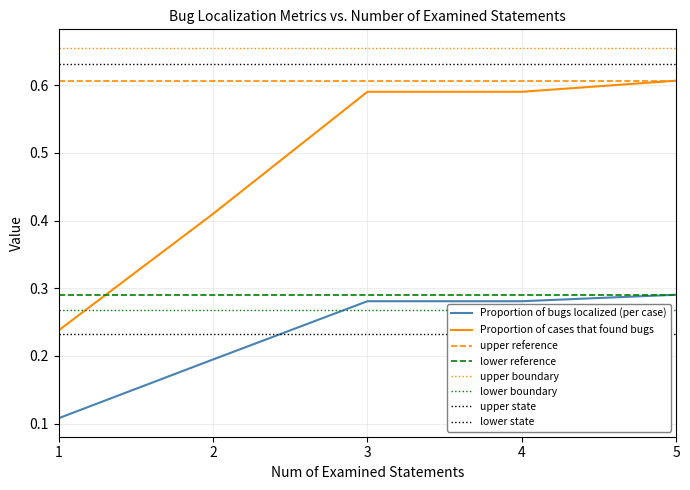

What is the lowest value of the Proportion of bugs localized (per case) series?

0.1